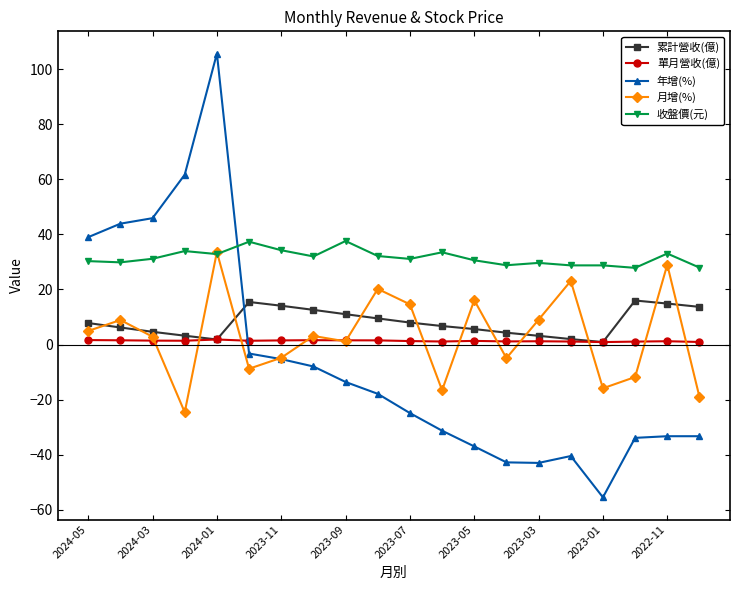

Which series has the widest spread of values?

年增(%)